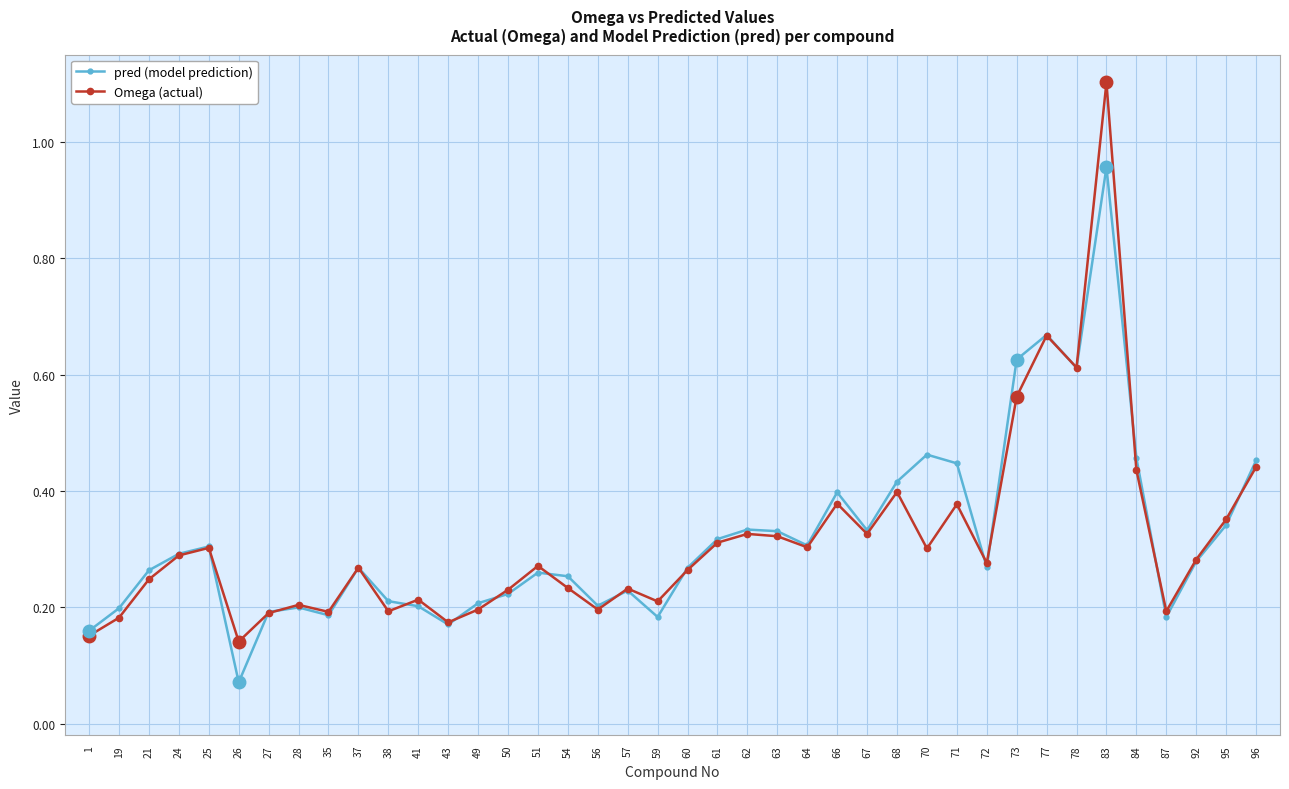

Count the Omega (actual) values in the range 0 to 1.

39